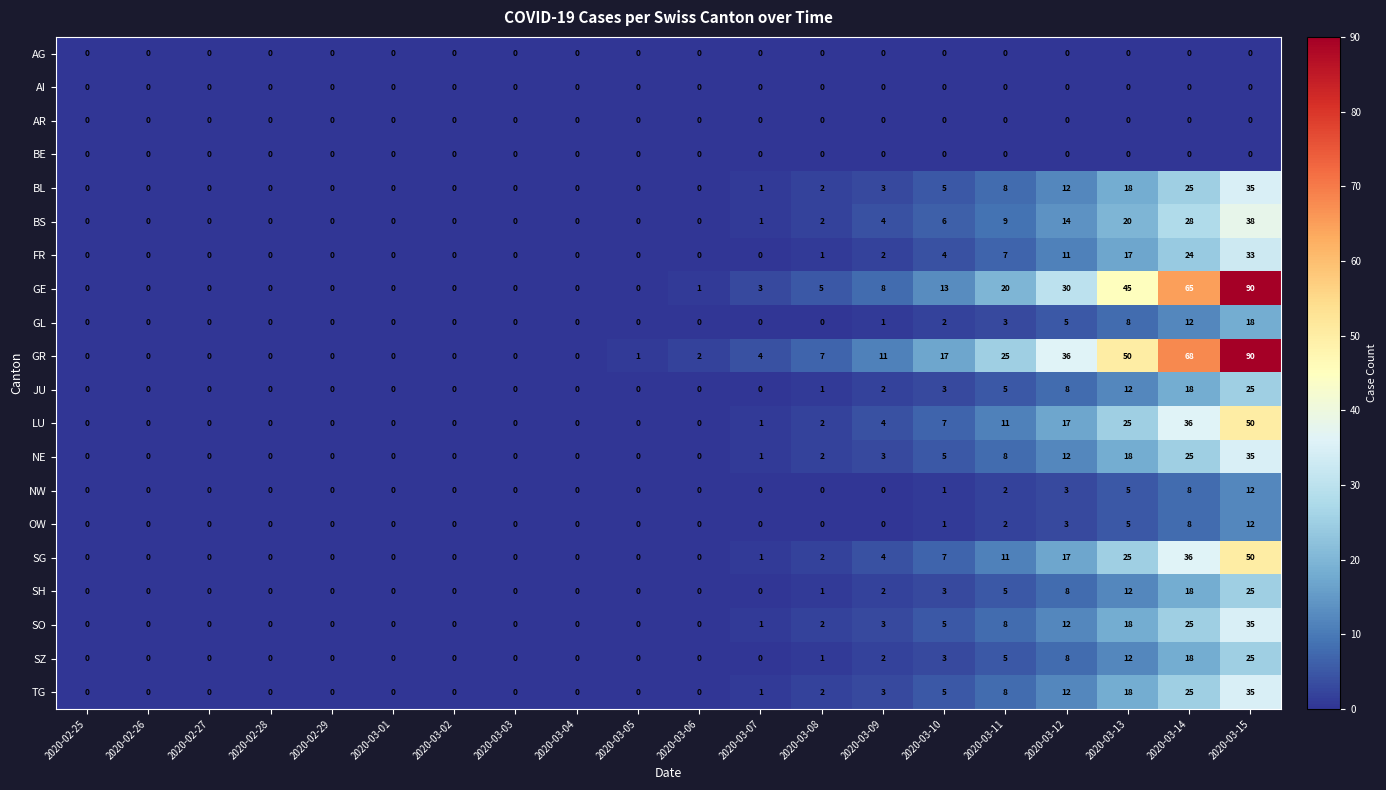

What is the difference between the highest and lowest values at 2020-03-14?

68